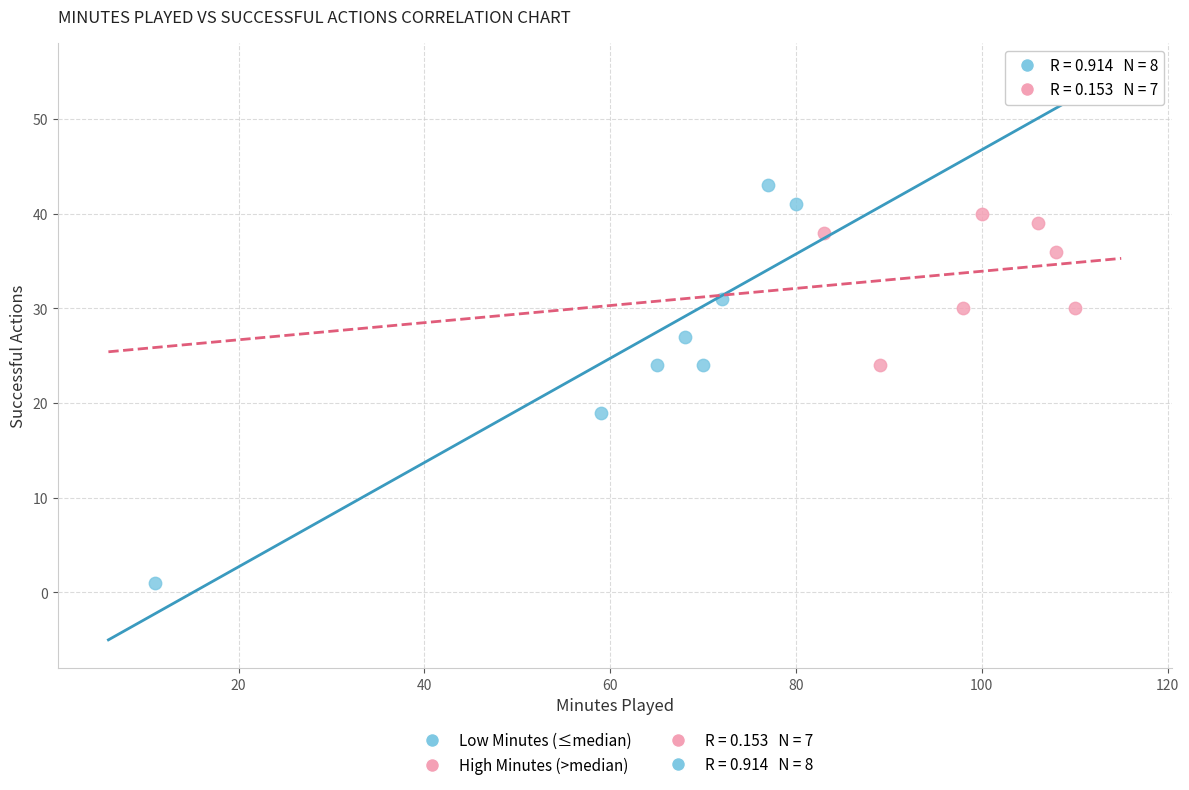

Which series contains the highest Y value?

Low Minutes (≤median)